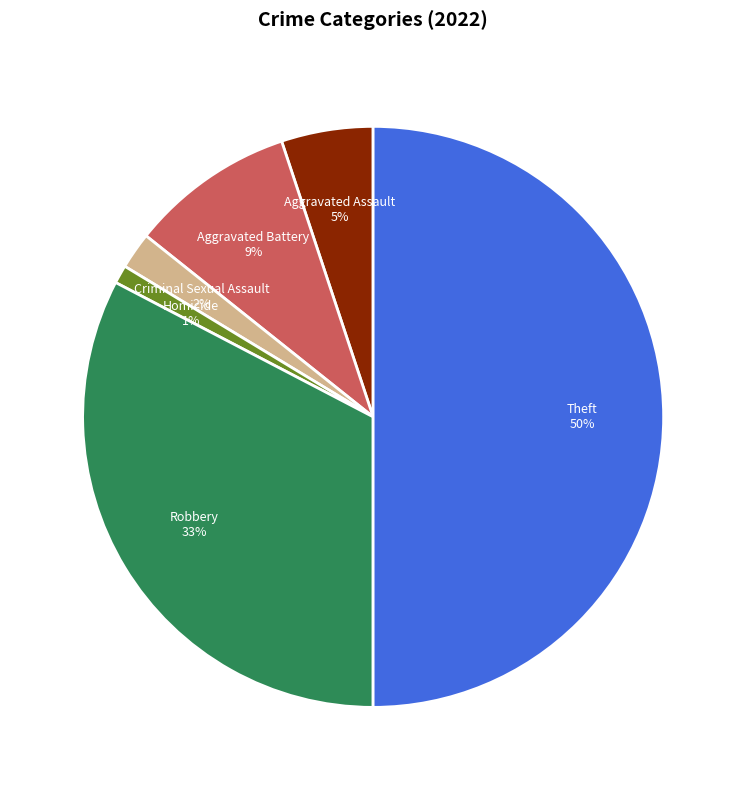

To the nearest percent, what is the average slice percentage?

17%